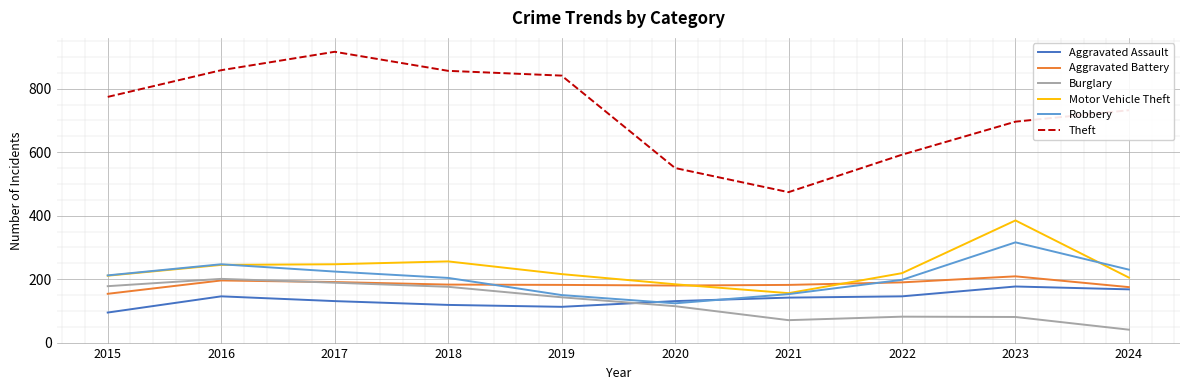

What is the average value of the Aggravated Assault series?

137